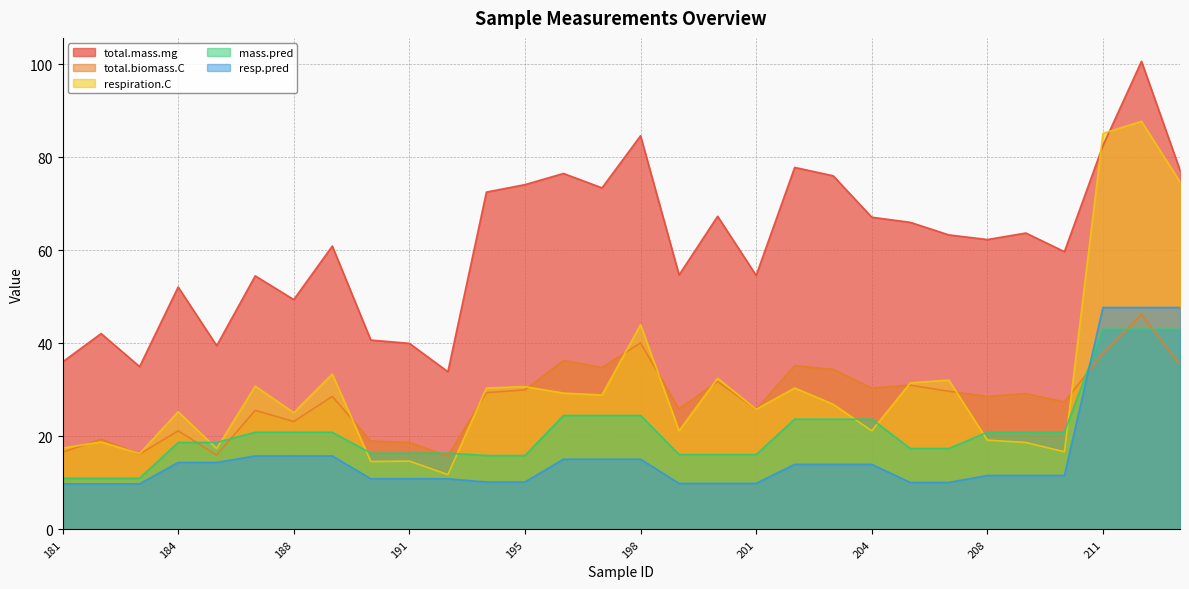

What is the difference between the second highest and minimum values in the mass.pred series?

32.0